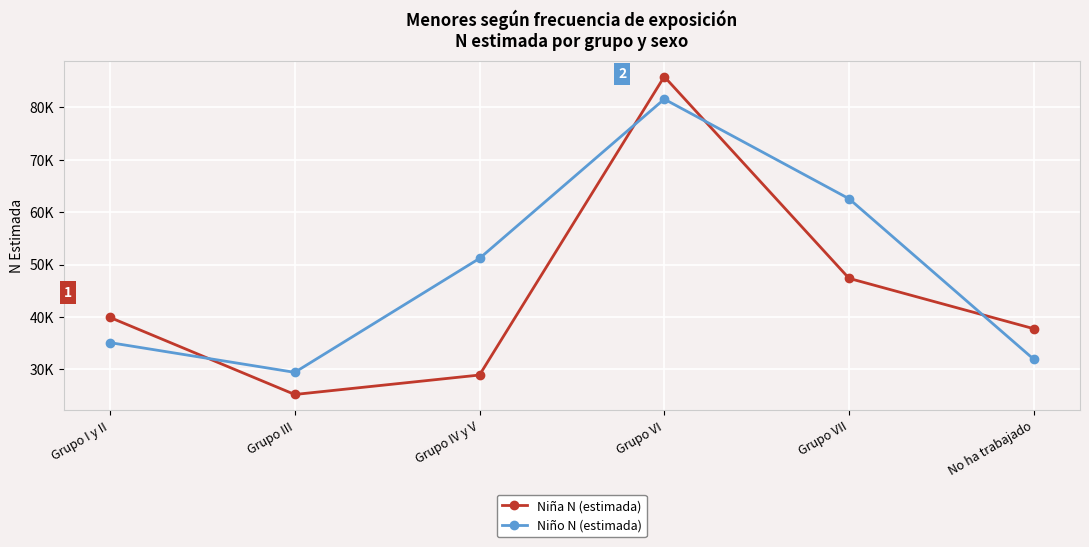

Reading left to right, what are all the values shown in this chart?

Niña N (estimada): 39924	25228	28939	85852	47376	37770
Niño N (estimada): 35119	29448	51180	81561	62559	31938